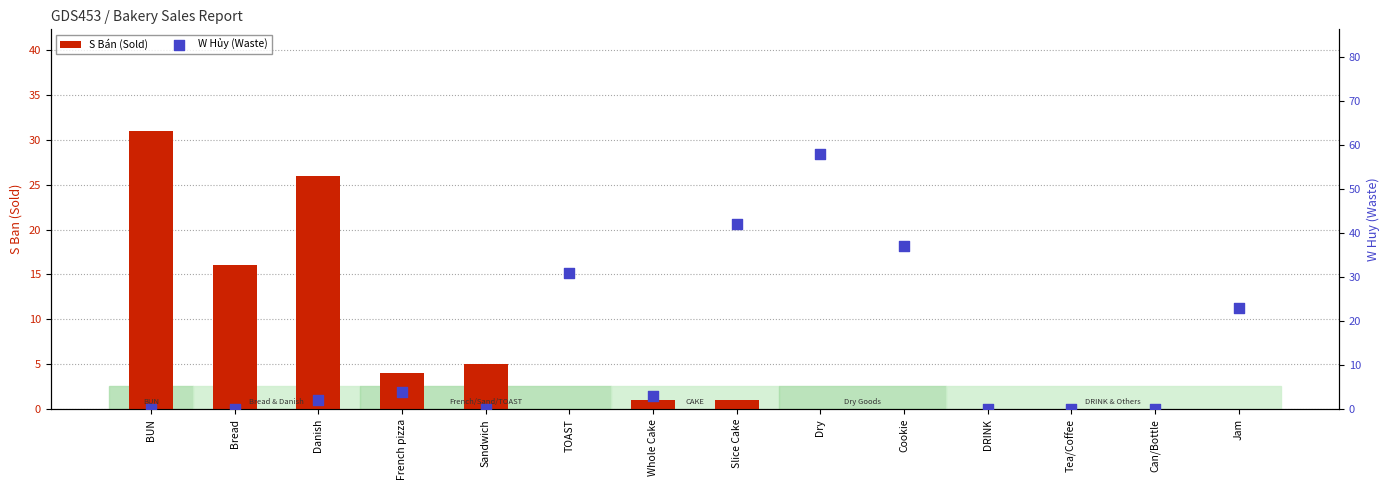

Which series has the largest Y range (max minus min)?

W Hủy (Waste)